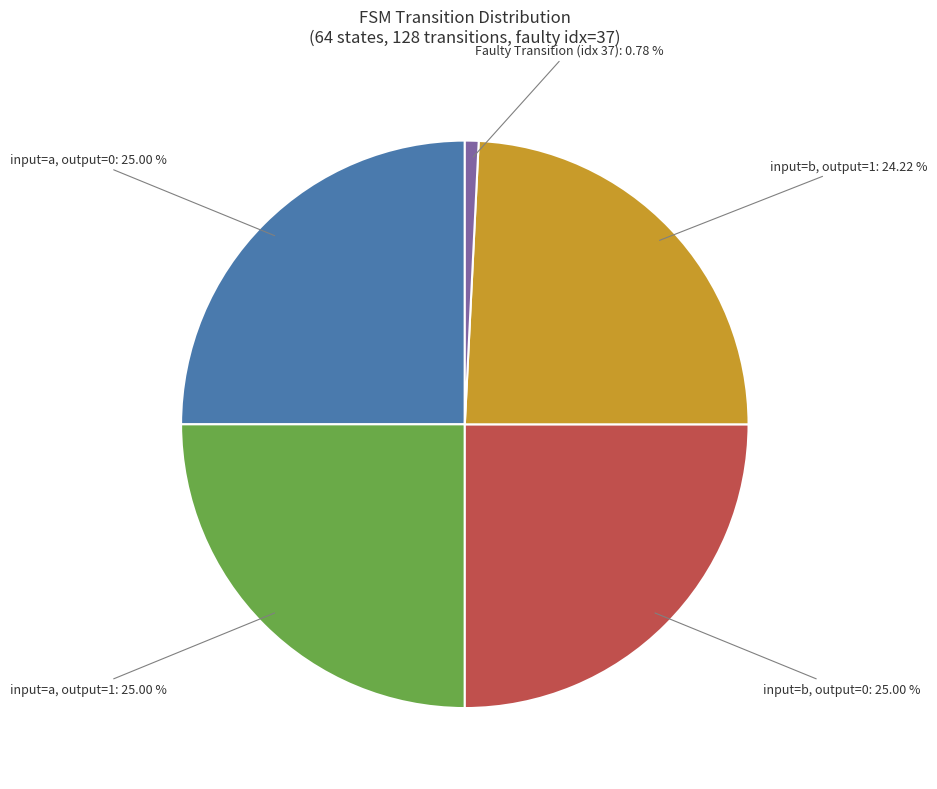

Is there any slice that represents more than half of the pie?

No